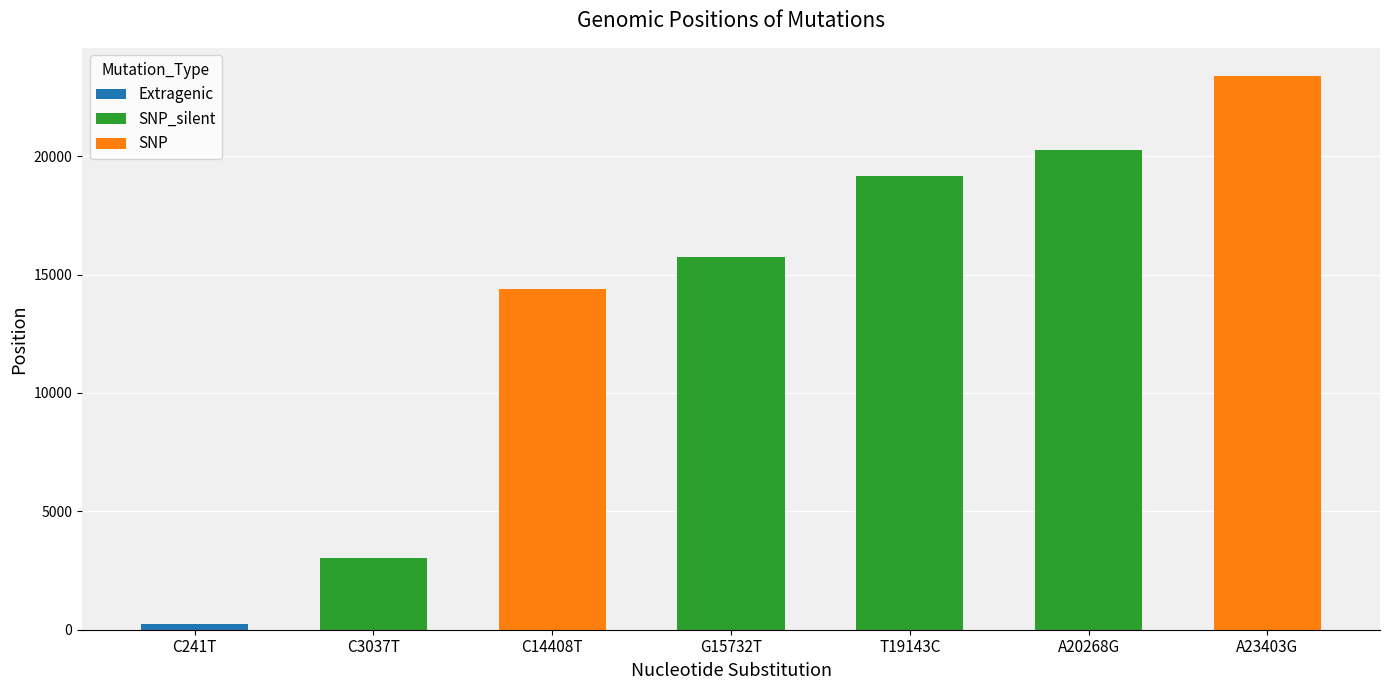

Is it true that the value at A23403G is 23403?

True